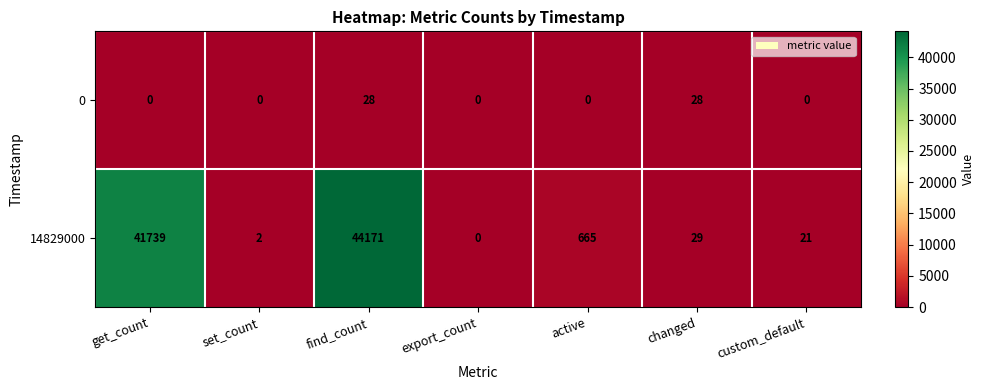

At how many categories does at least one series exceed 14738?

2